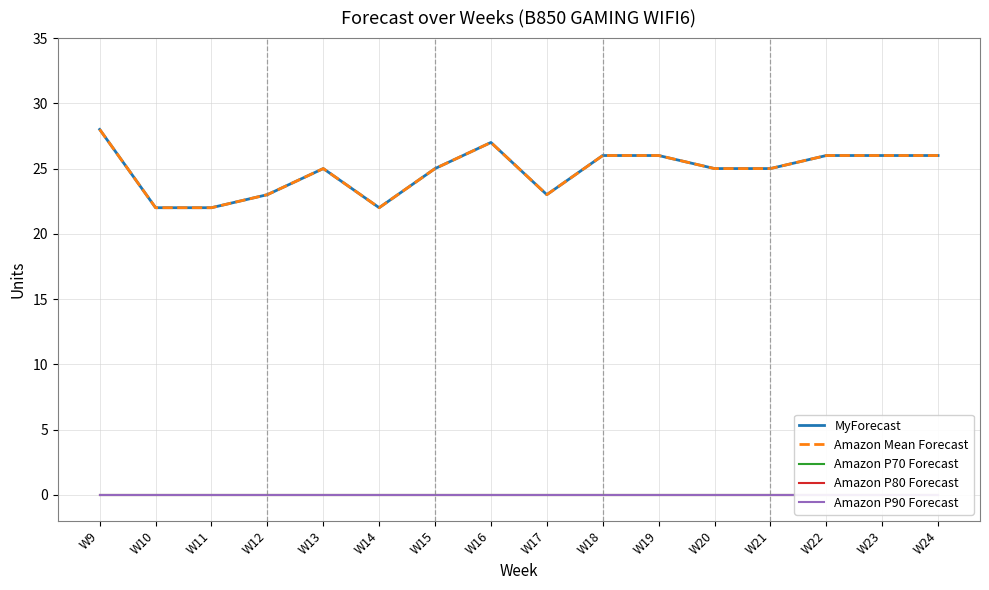

Reading left to right, list all the values displayed in this chart.

MyForecast: 28	22	22	23	25	22	25	27	23	26	26	25	25	26	26	26
Amazon Mean Forecast: 28	22	22	23	25	22	25	27	23	26	26	25	25	26	26	26
Amazon P70 Forecast: 0	0	0	0	0	0	0	0	0	0	0	0	0	0	0	0
Amazon P80 Forecast: 0	0	0	0	0	0	0	0	0	0	0	0	0	0	0	0
Amazon P90 Forecast: 0	0	0	0	0	0	0	0	0	0	0	0	0	0	0	0